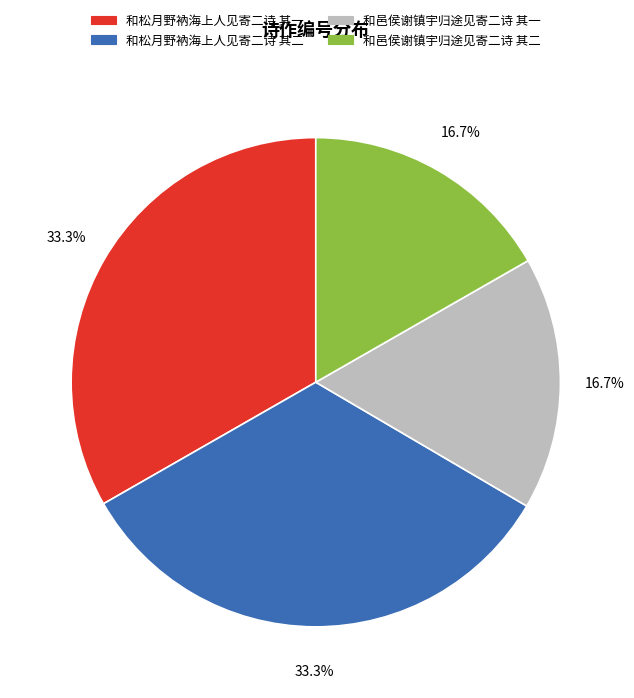

How much of the chart is everything except 和松月野衲海上人见寄二诗 其一?

66.7%